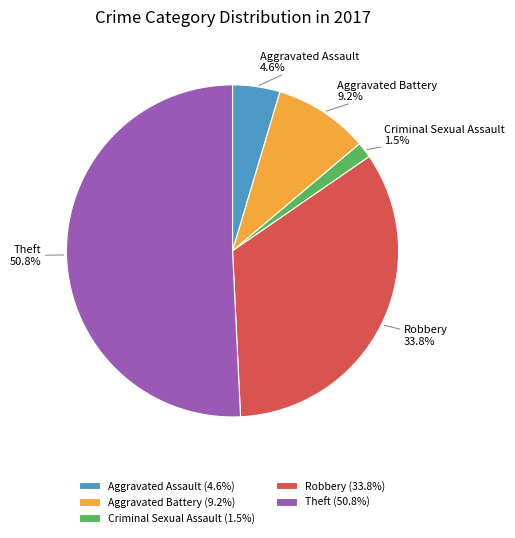

Combined, do Robbery (33.8%) and Criminal Sexual Assault (1.5%) account for over 50%?

No